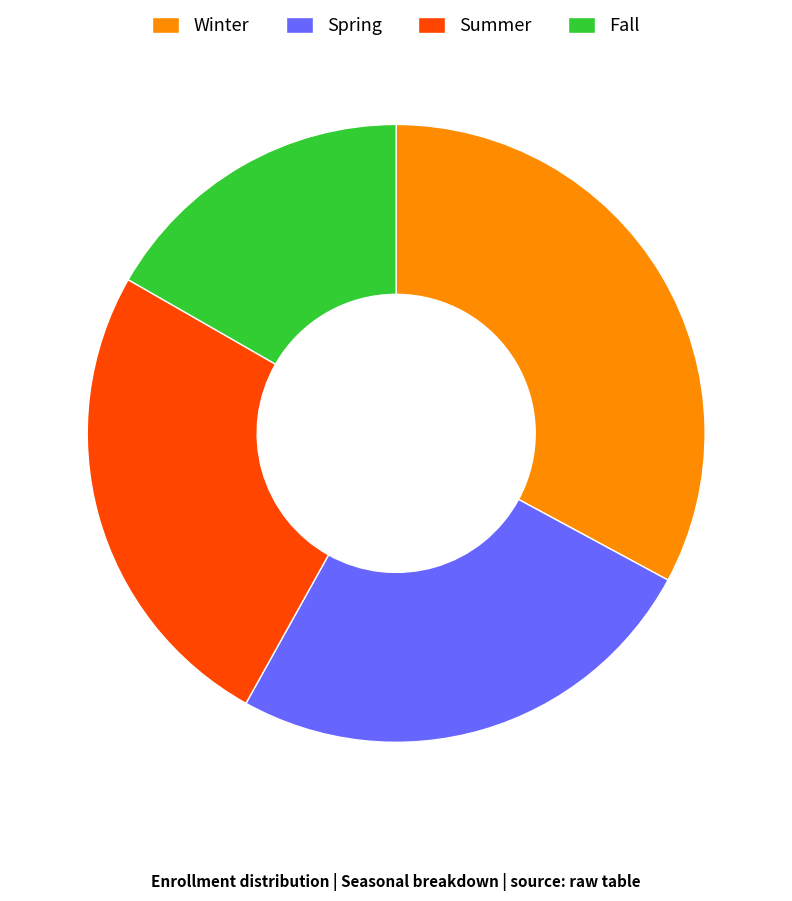

True or false: Summer accounts for 25% of the total.

True